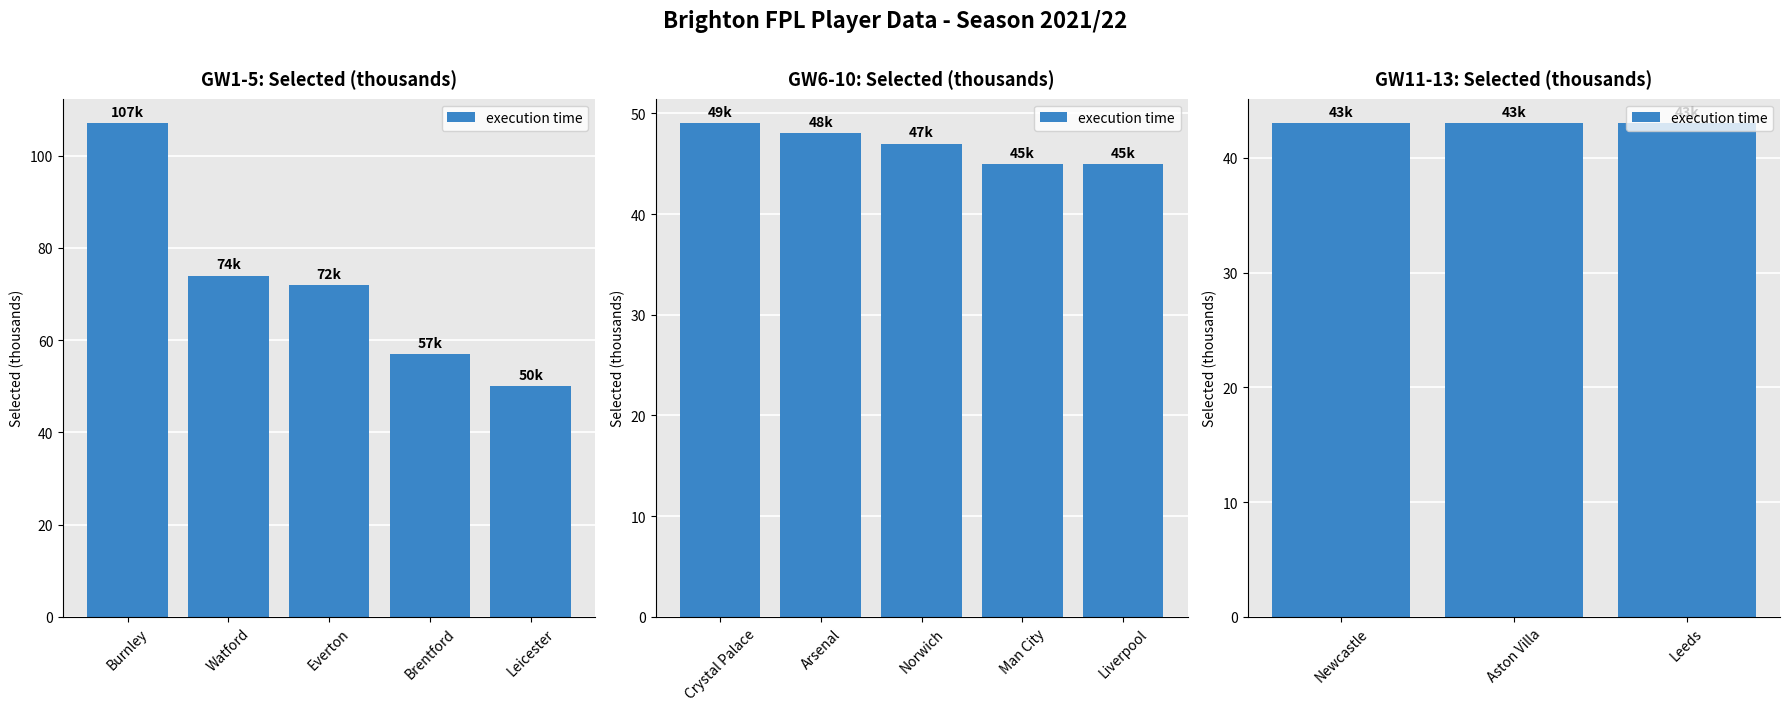

What is the sum of all values?

723